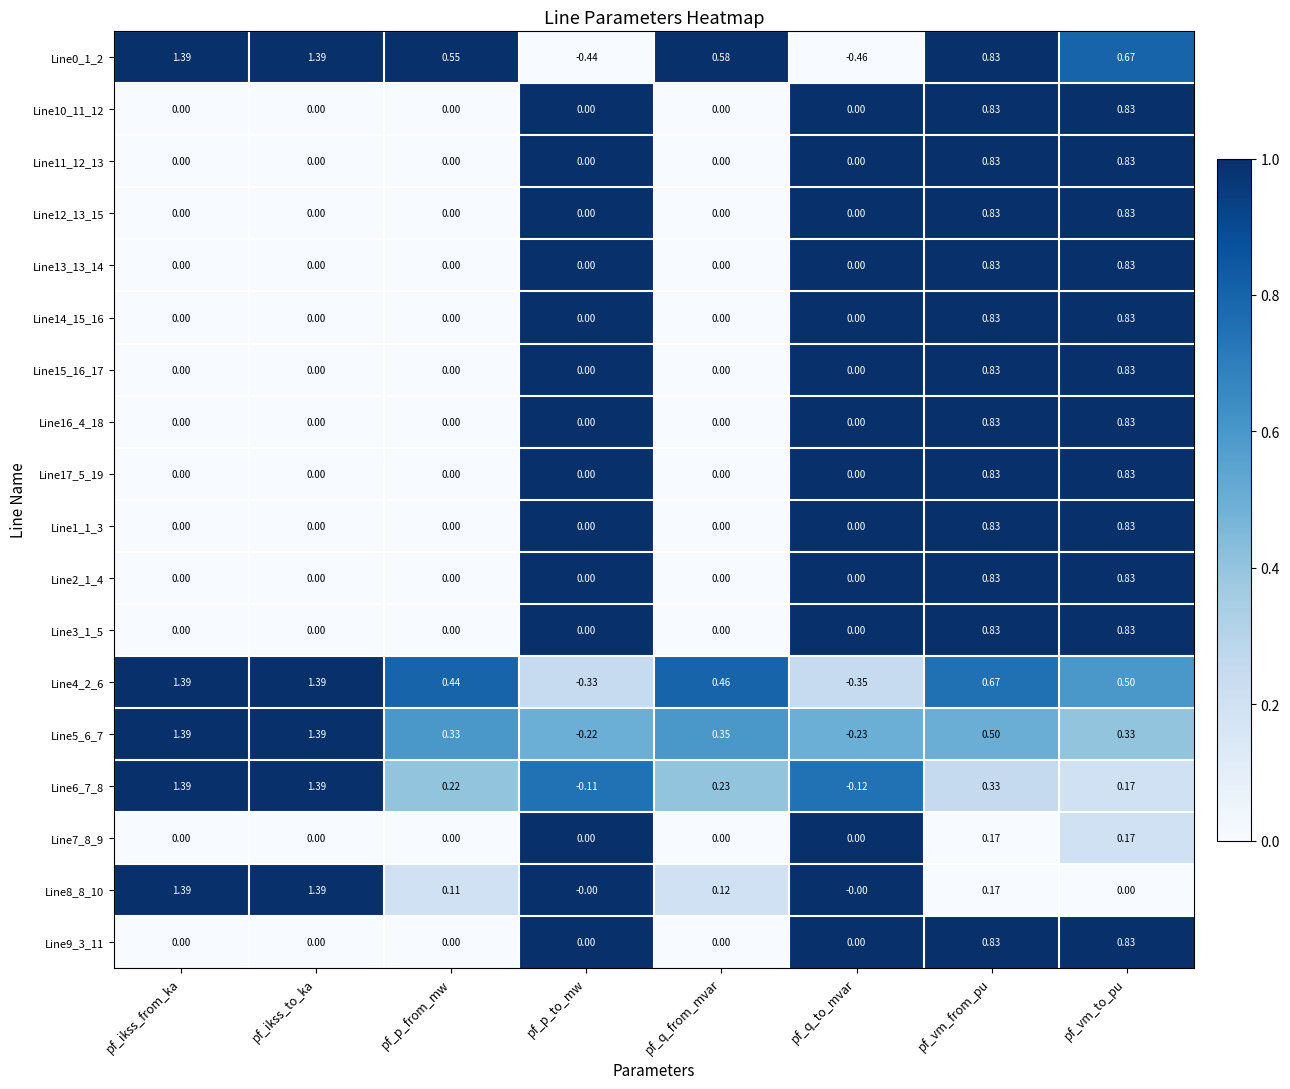

At which label does Line5_6_7 first exceed 0?

pf_ikss_from_ka